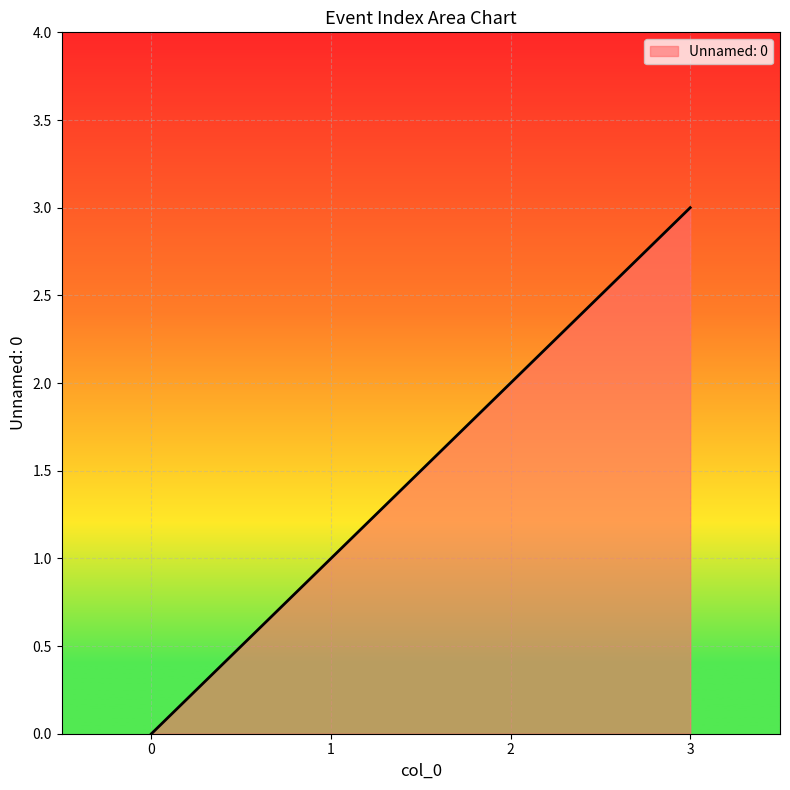

The chart shows a value of 3 at 2. True or false?

False